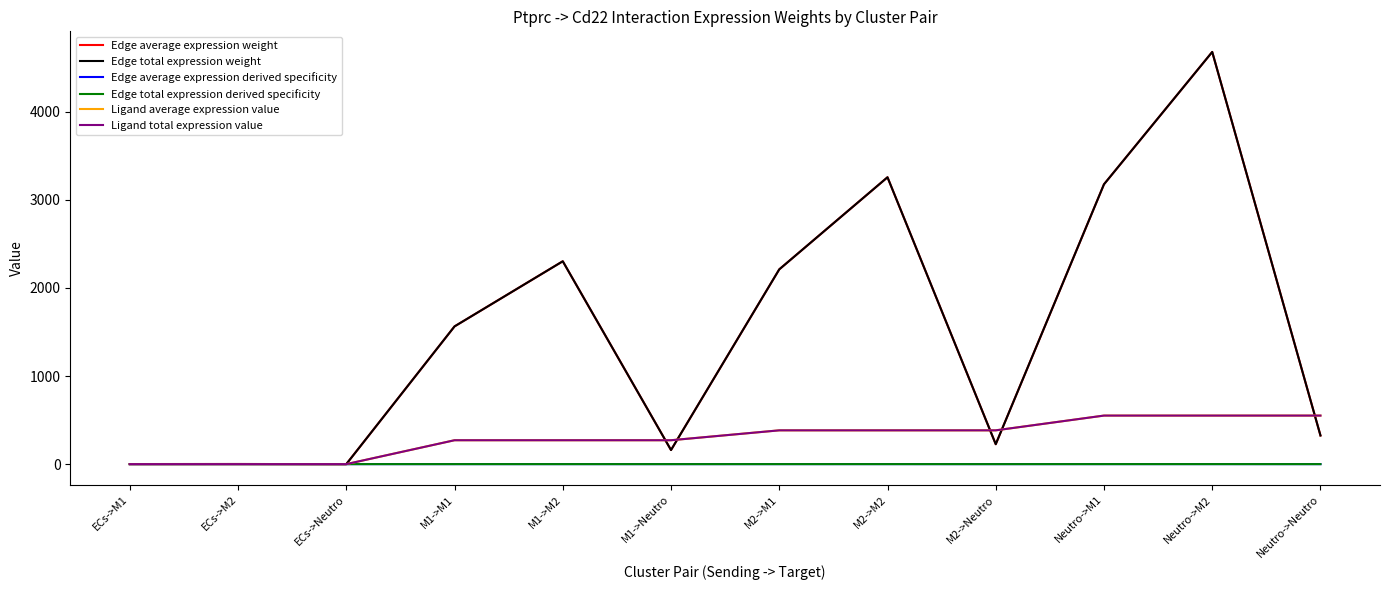

What is the spread (max minus min) of values at Neutro->Neutro?

551.2